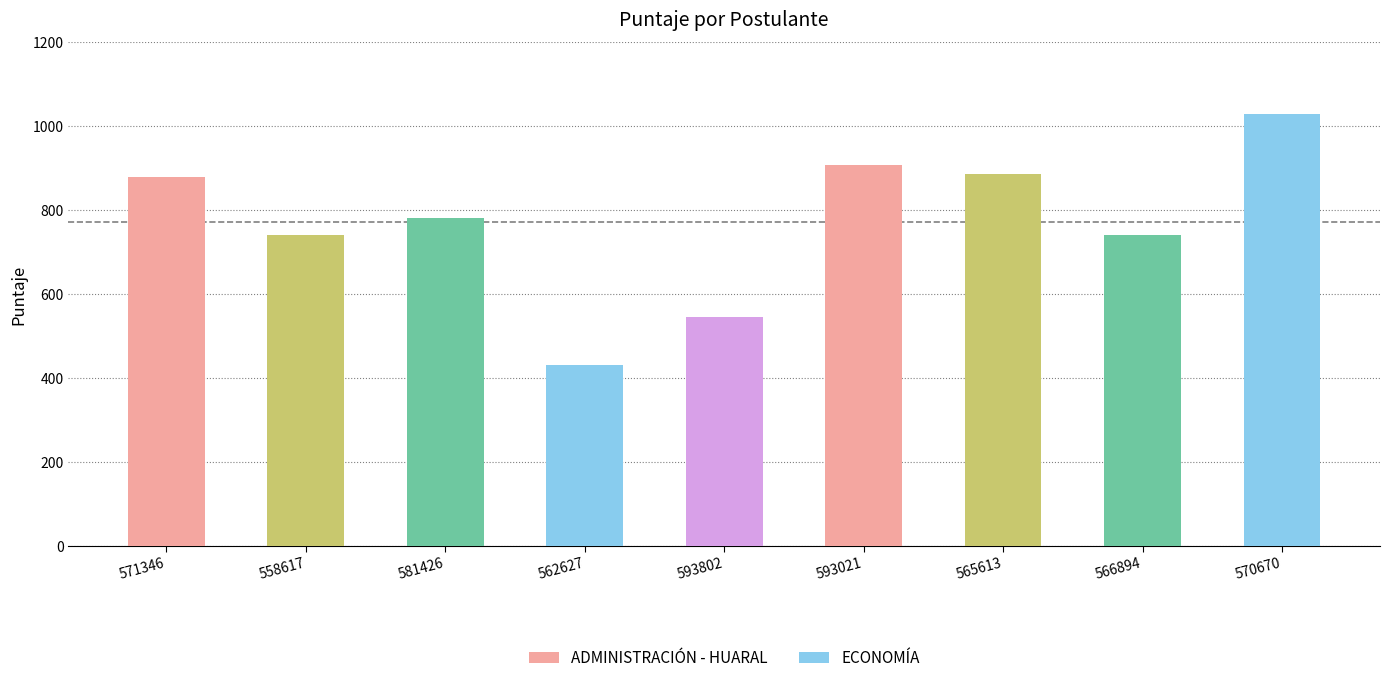

What is the minimum value shown in the chart?

430.8